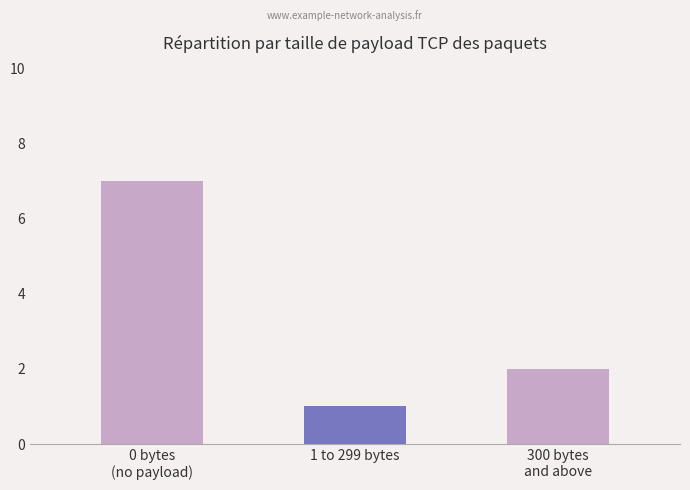

Does the chart contain stacked bars?

No